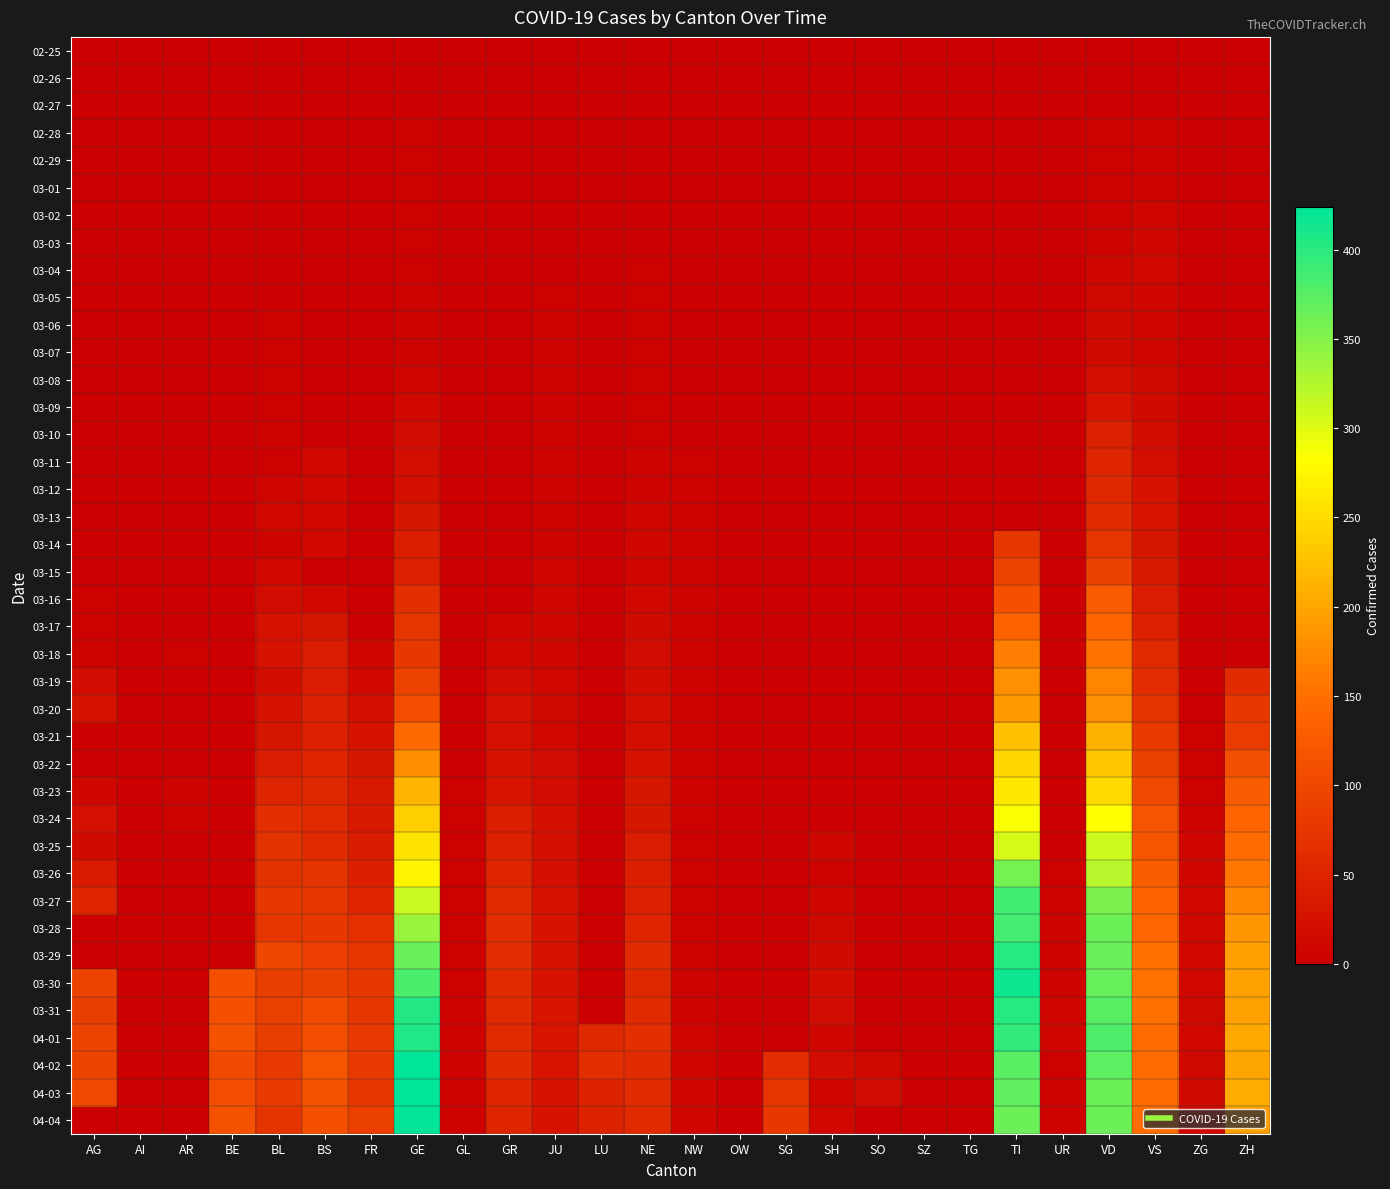

Which label corresponds to the smallest value in the chart?

AG